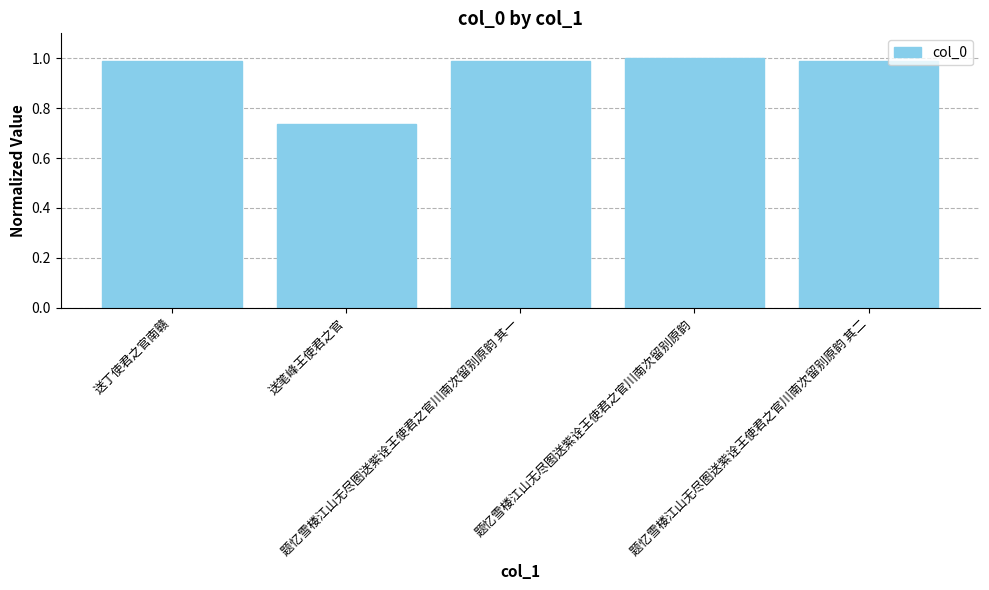

How many series are shown in this chart?

1